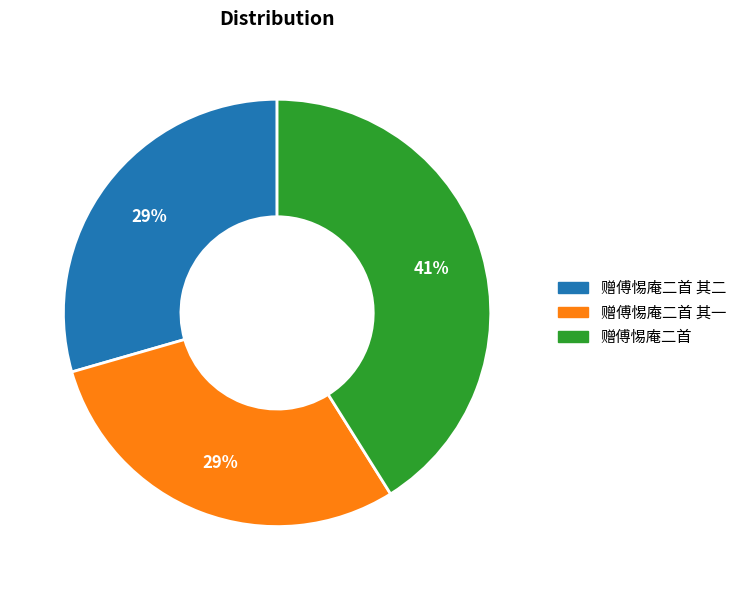

Combined, do 赠傅惕庵二首 其二 and 赠傅惕庵二首 其一 account for over 50%?

Yes